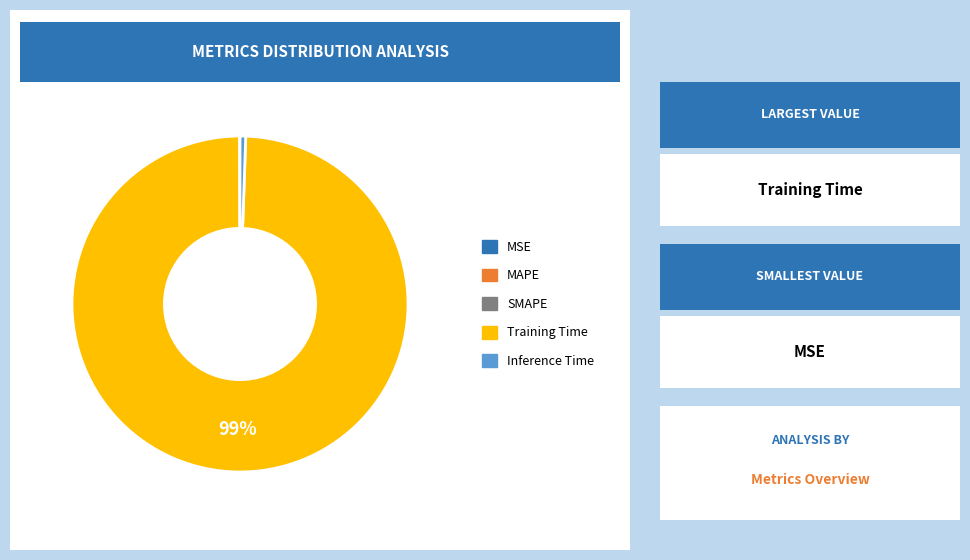

Does Training Time represent more than half of the total?

Yes